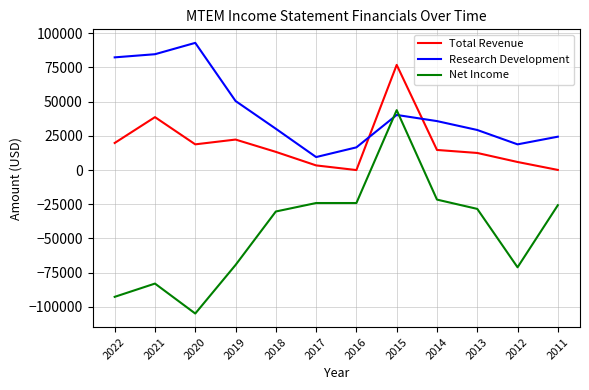

The value of Total Revenue at 2019 is 22300. True or false?

True